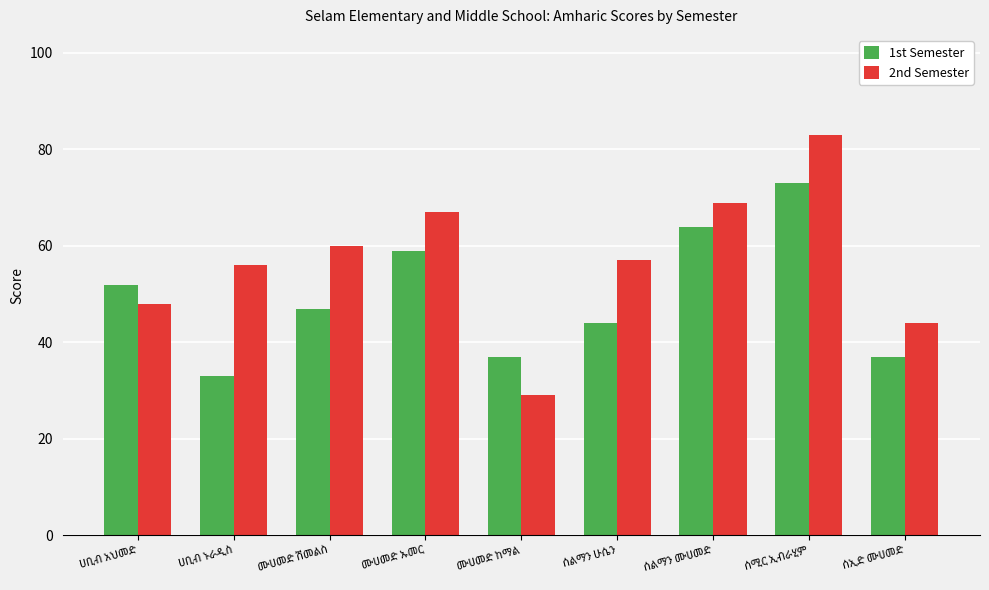

Are the bars grouped side by side (vs. stacked)?

Yes